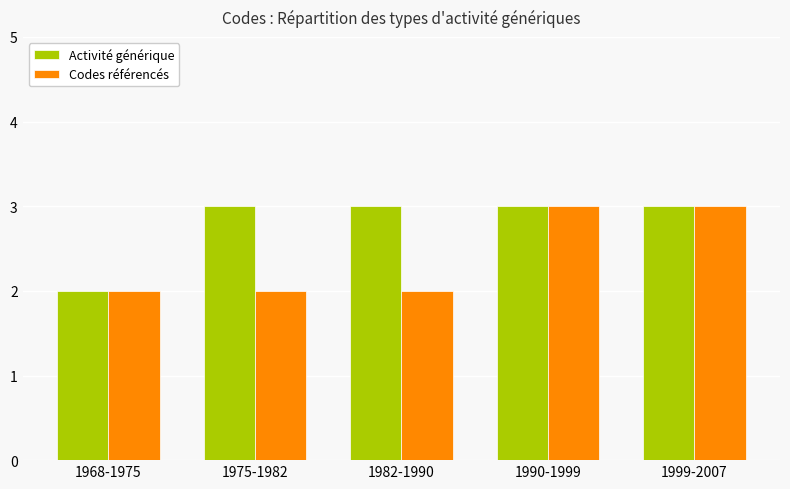

At which label does Activité générique reach its minimum?

1968-1975